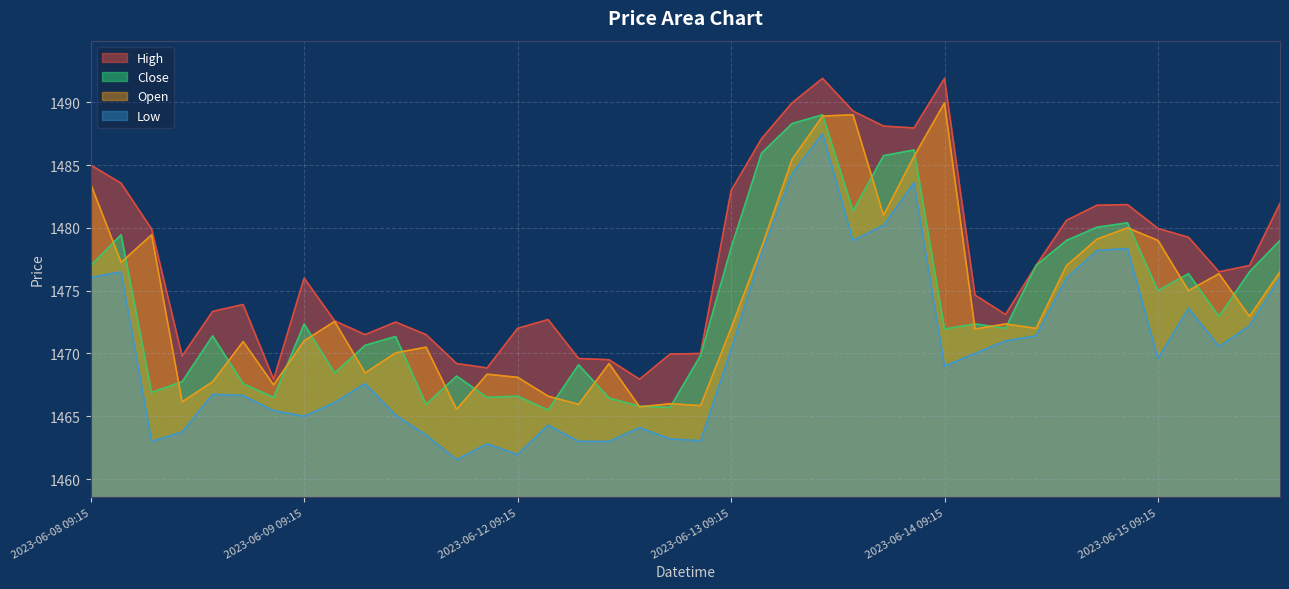

Where does the High series first go above 1476?

2023-06-08 09:15